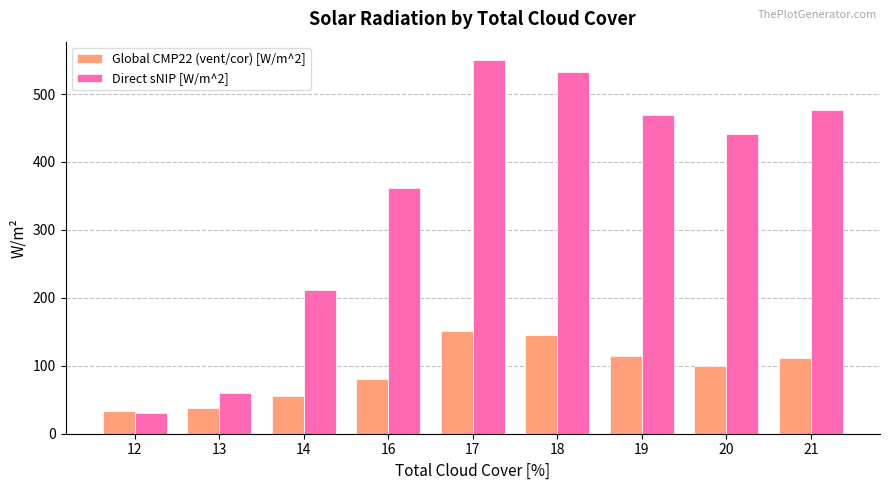

Is the value of Direct sNIP [W/m^2] at 21 greater than the value of Global CMP22 (vent/cor) [W/m^2] at 18?

Yes